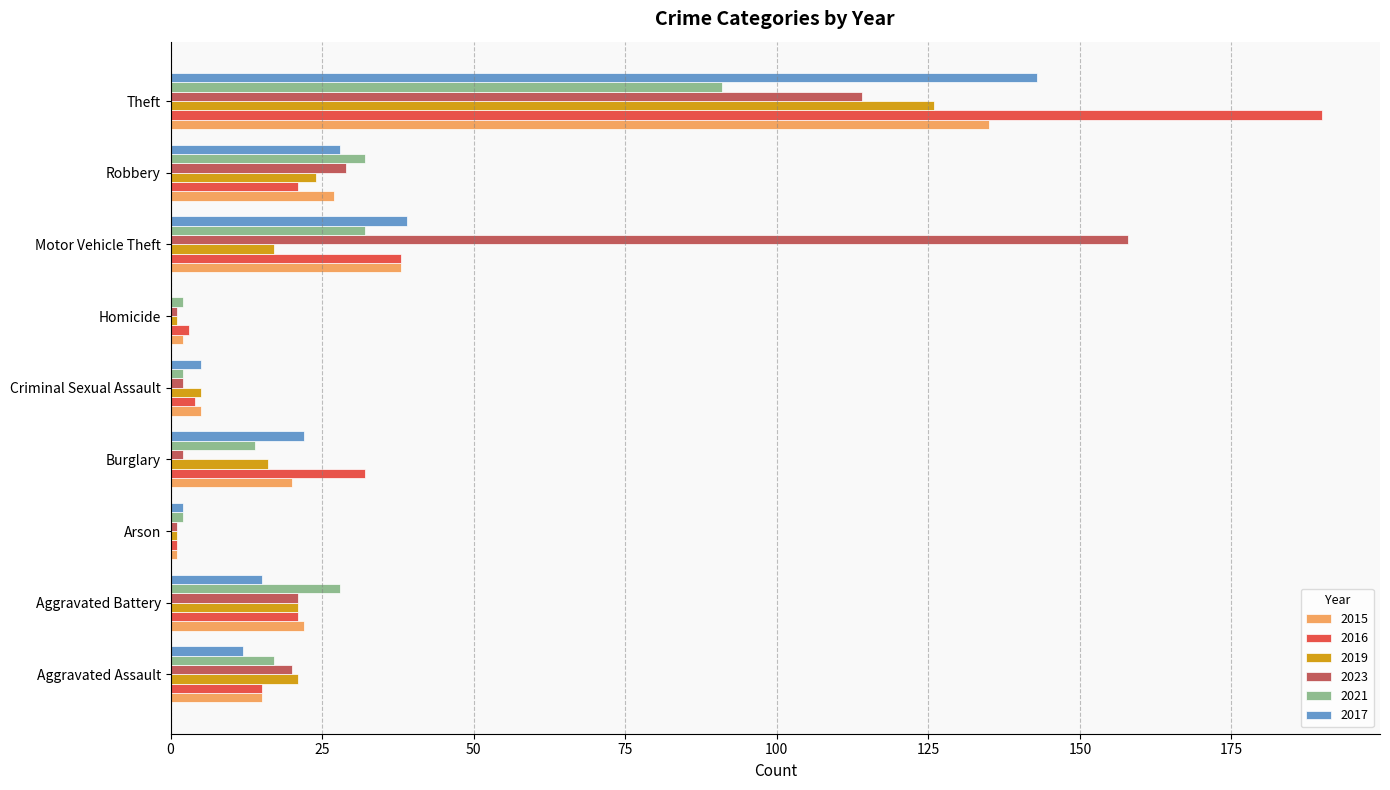

Between Robbery and Theft, which series saw the biggest shift?

2016